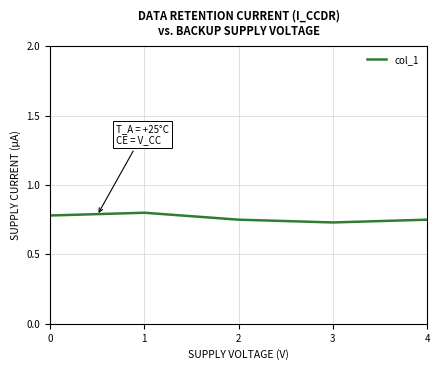

How many lines are shown in the chart?

1